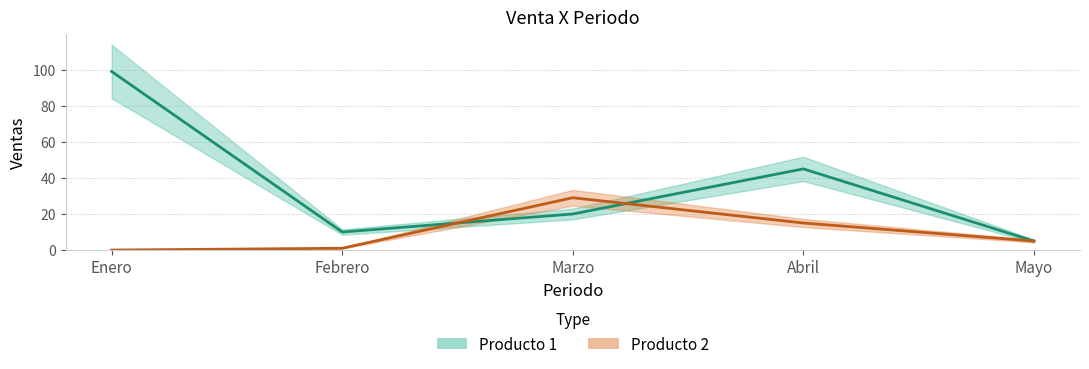

What is the sum of the Producto 2 values at Marzo and Febrero?

30